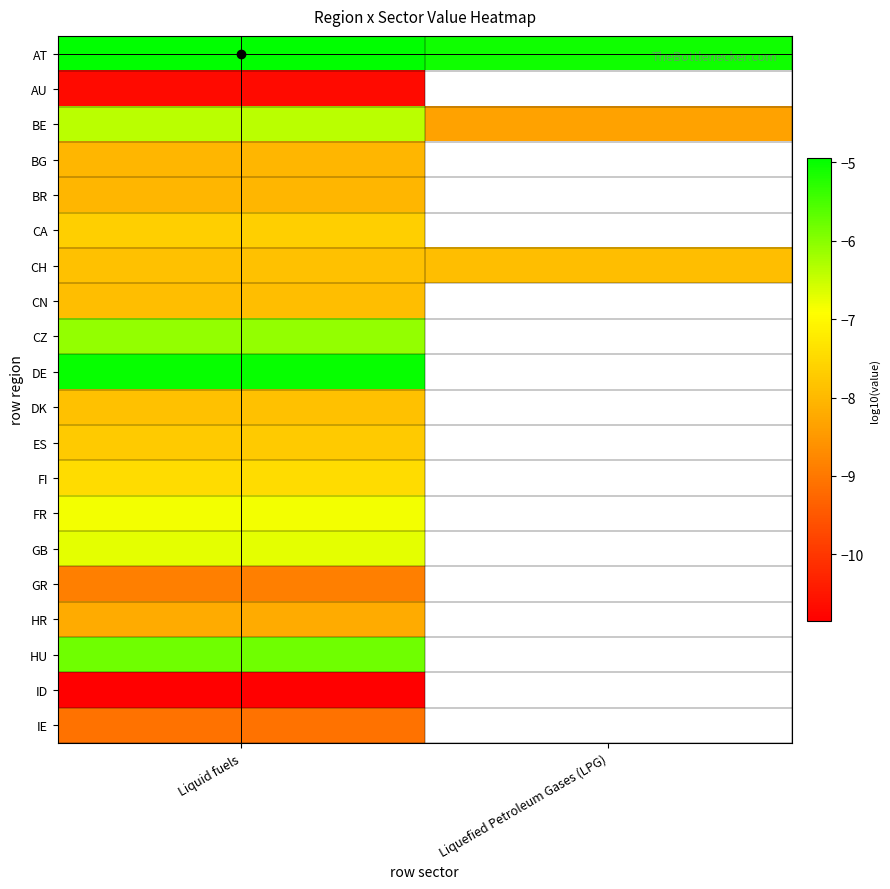

What is the smallest value displayed?

-10.9